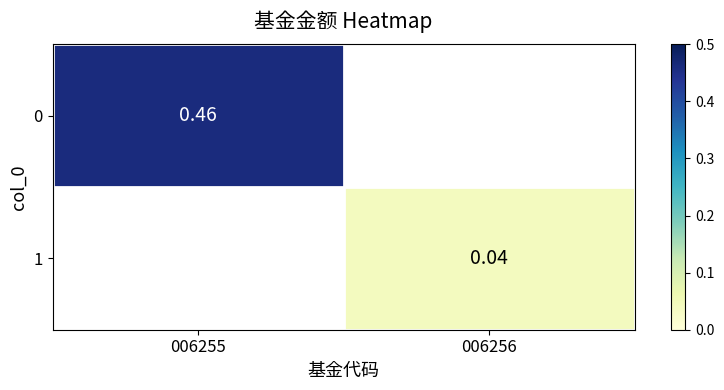

How many series are shown in this chart?

2